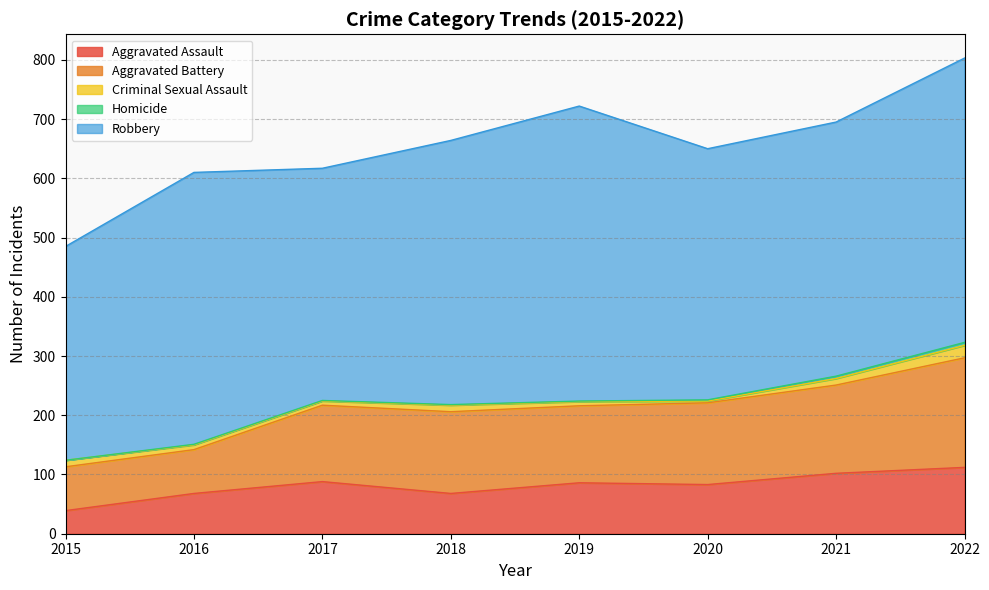

What is the sum of the Aggravated Battery values at 2017 and 2020?

267